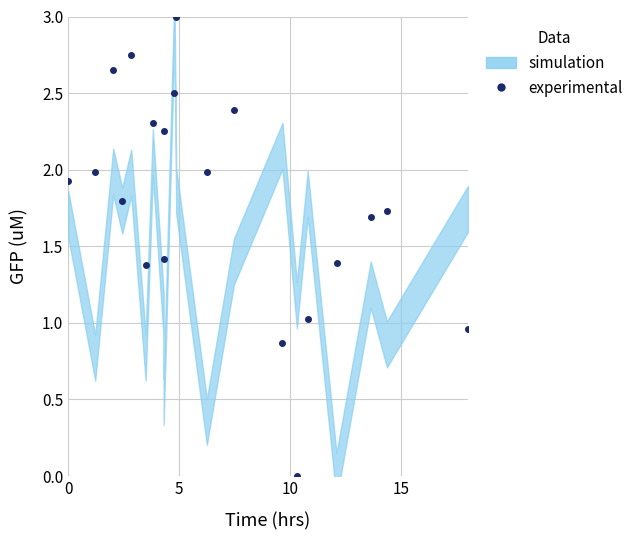

How many data points are less than 1?

3